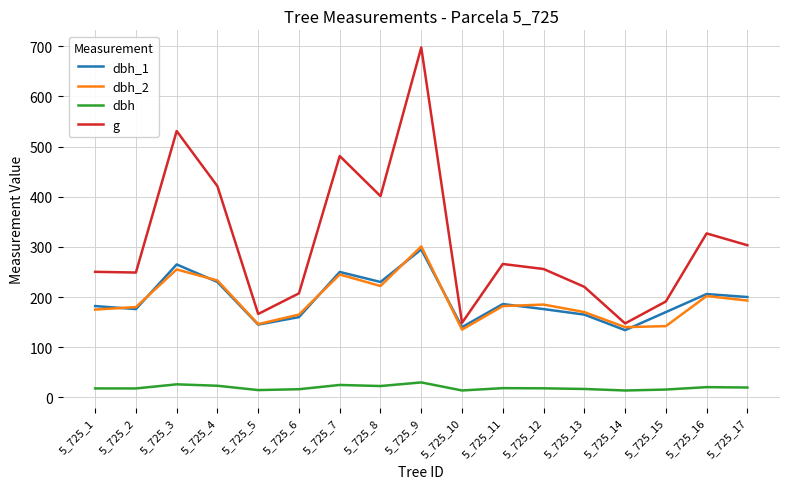

Which category has the highest value in the dbh_2 series?

5_725_9